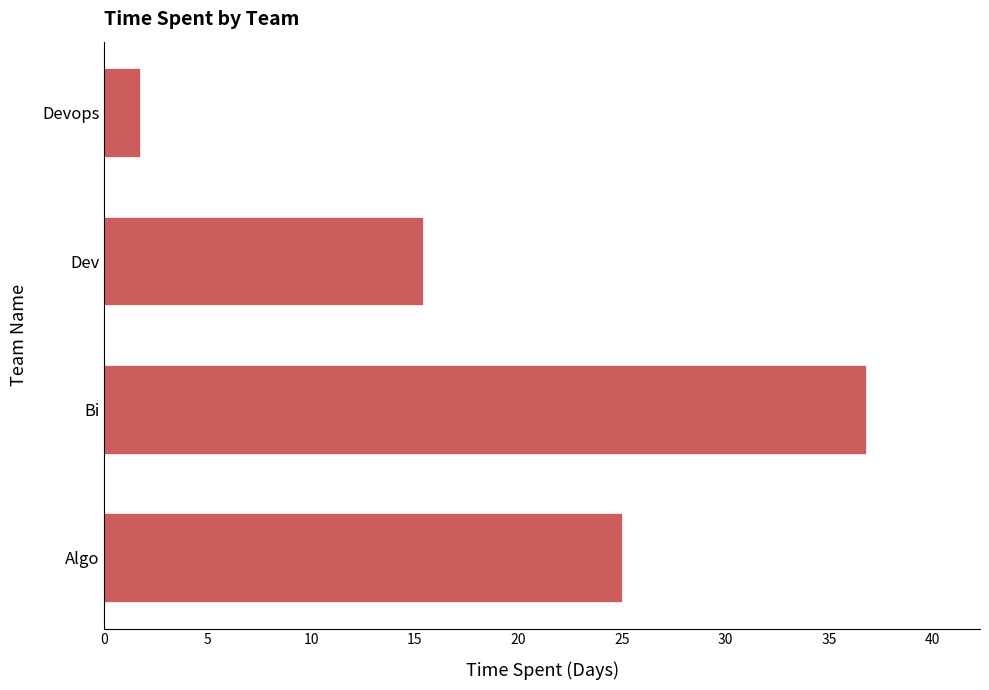

What value does the data have at Algo?

25.0